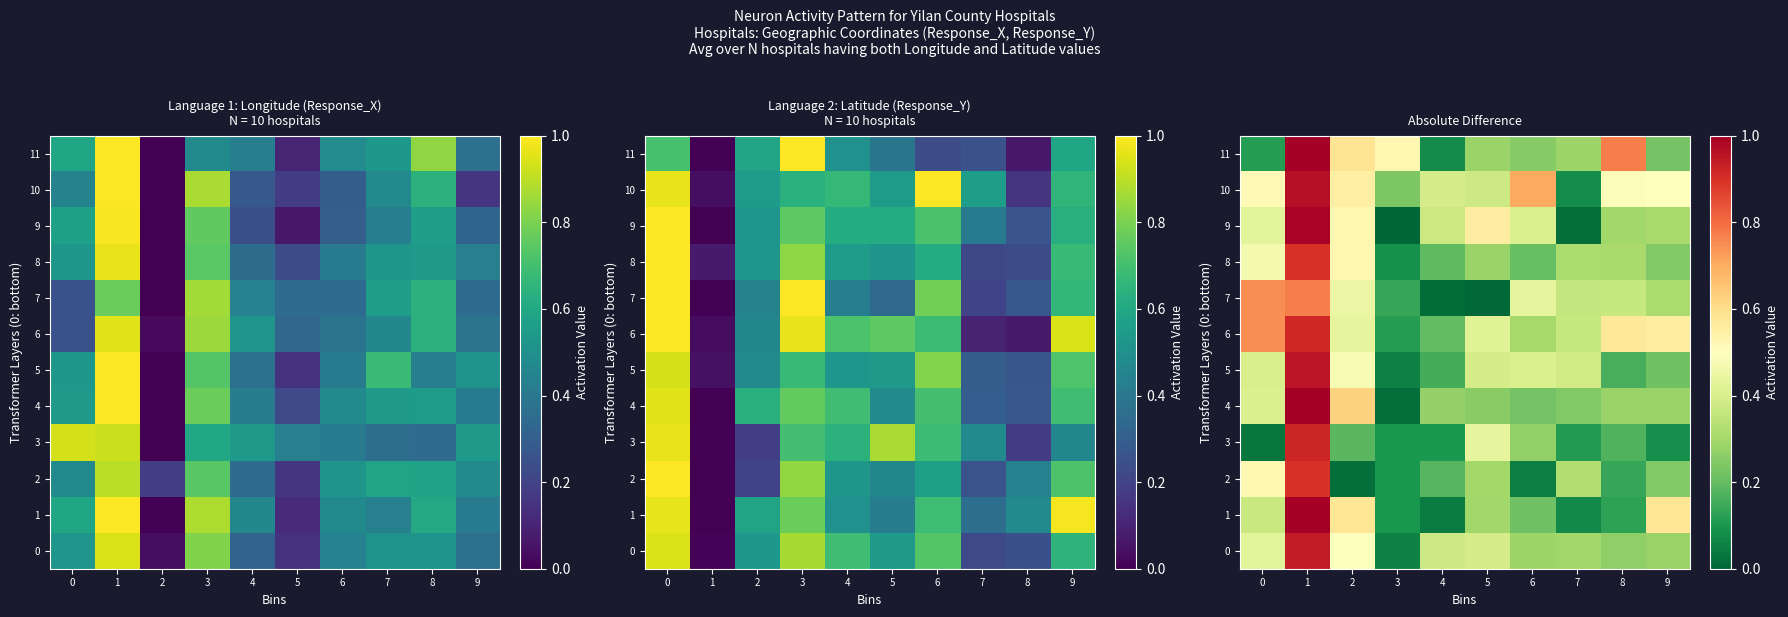

The value of 7 at 4 is 0.0. True or false?

True